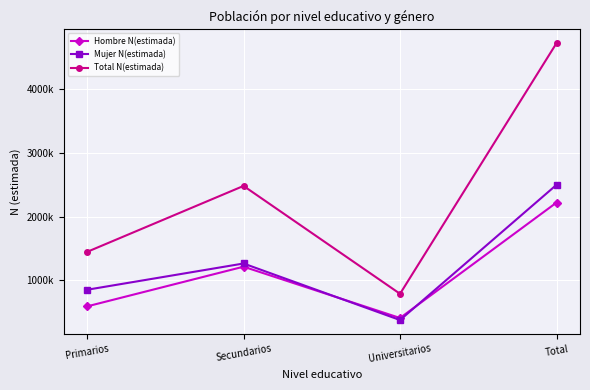

Rank the series at Universitarios from highest to lowest value.

Total N(estimada), Hombre N(estimada), Mujer N(estimada)